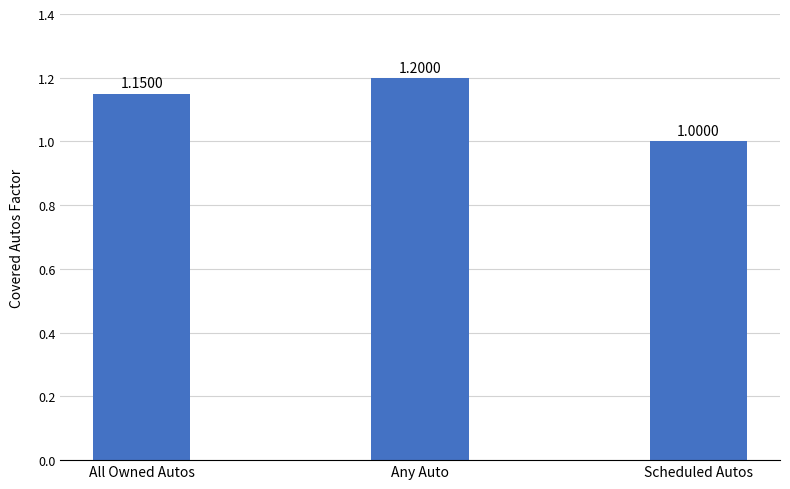

Rank the categories by value from highest to lowest.

Any Auto, All Owned Autos, Scheduled Autos